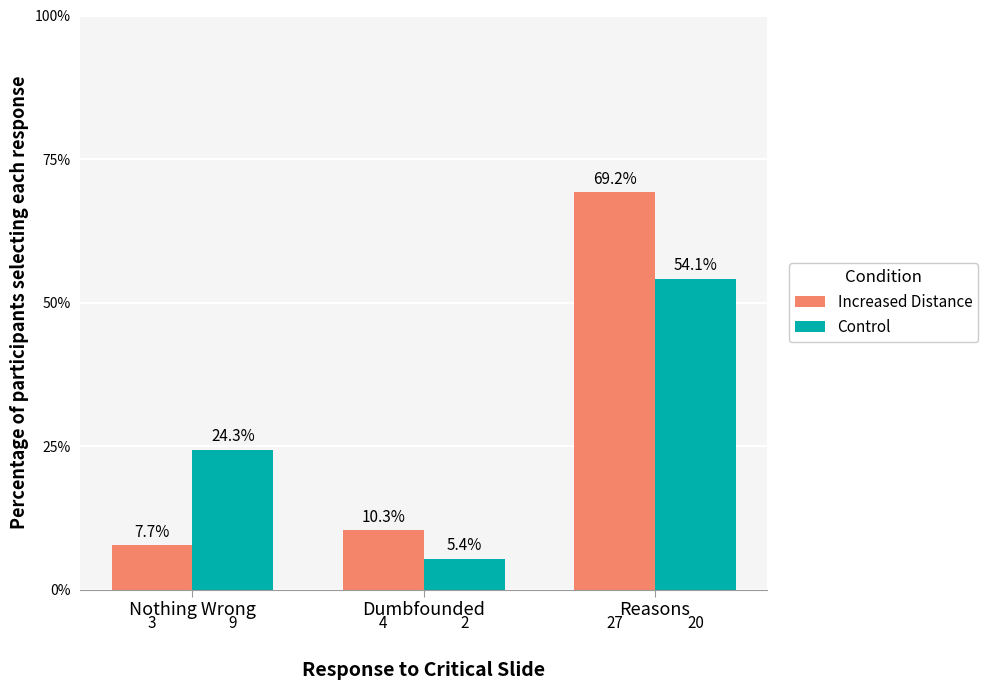

The value of Control at Nothing Wrong is 13.8. True or false?

False